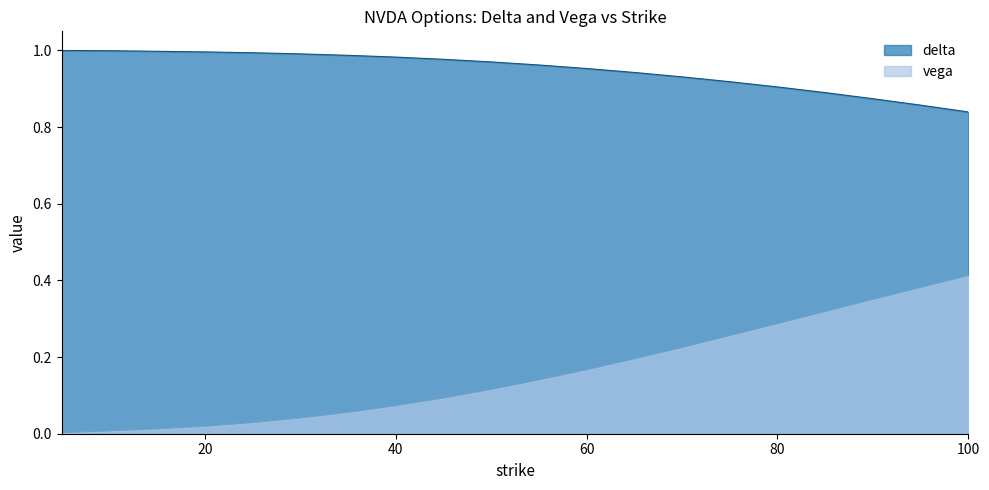

Which category has the highest value in the vega series?

100